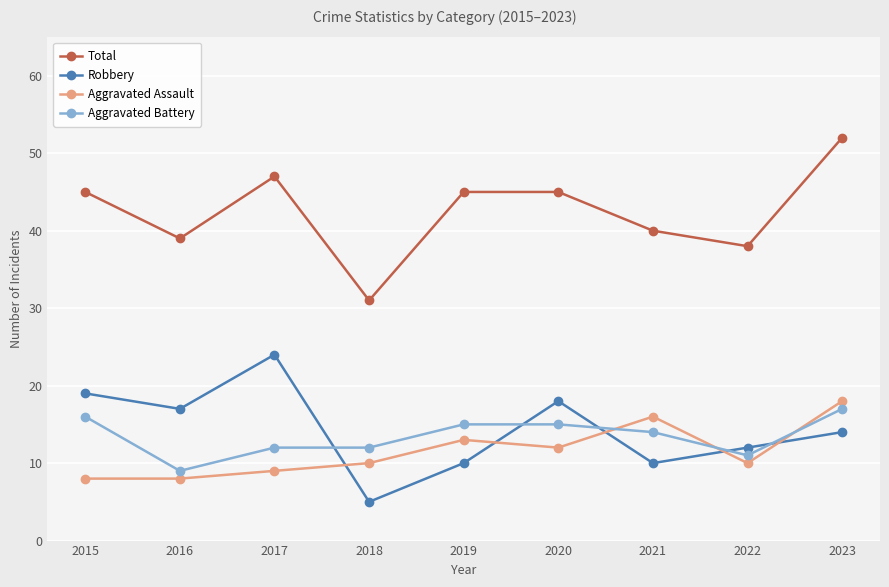

At which category is the sum across all series the highest?

2023